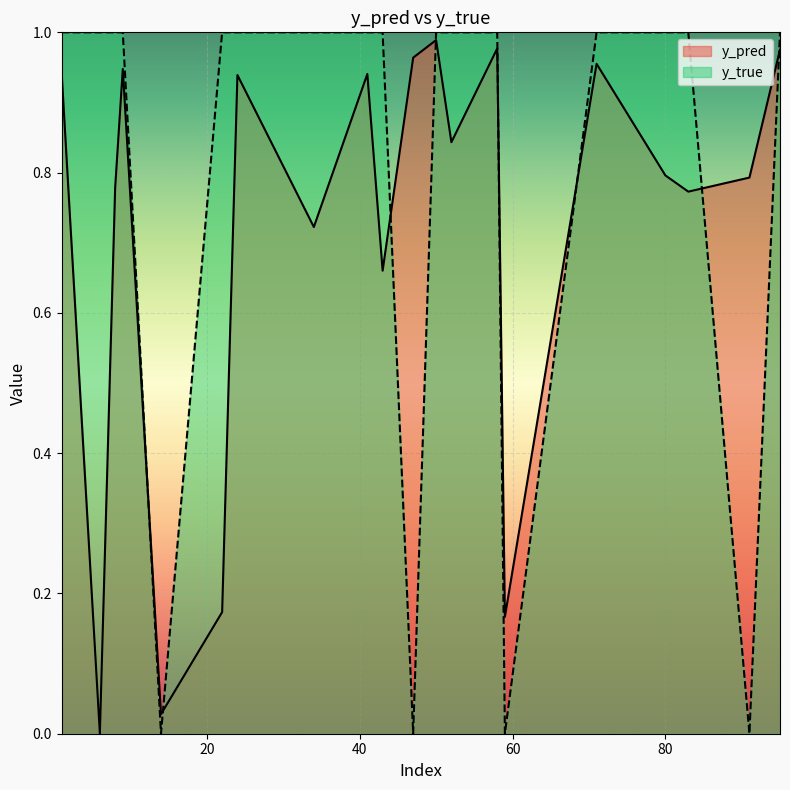

What is the average value of the y_pred series?

0.7